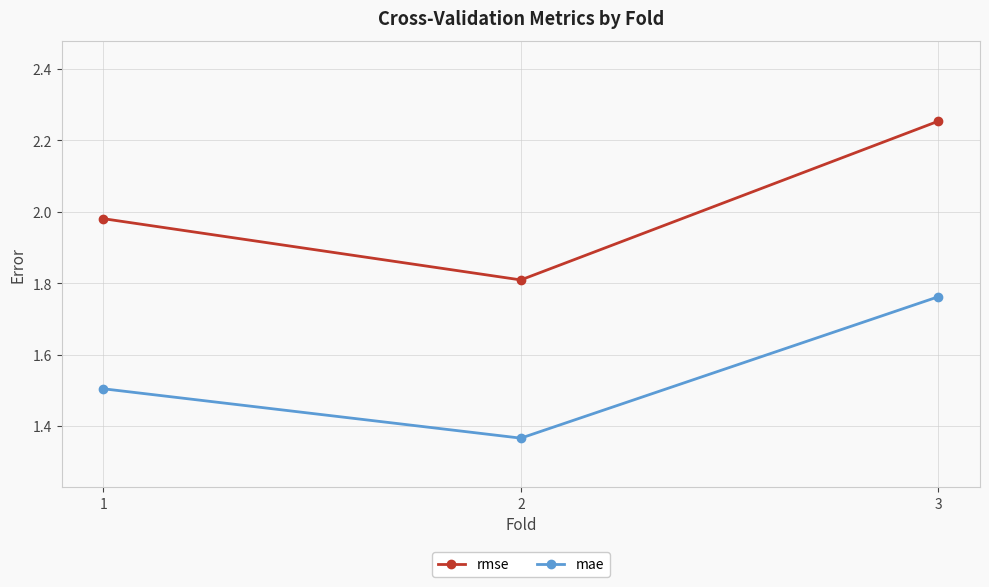

Is it true that mae equals 2.3 at 1?

False